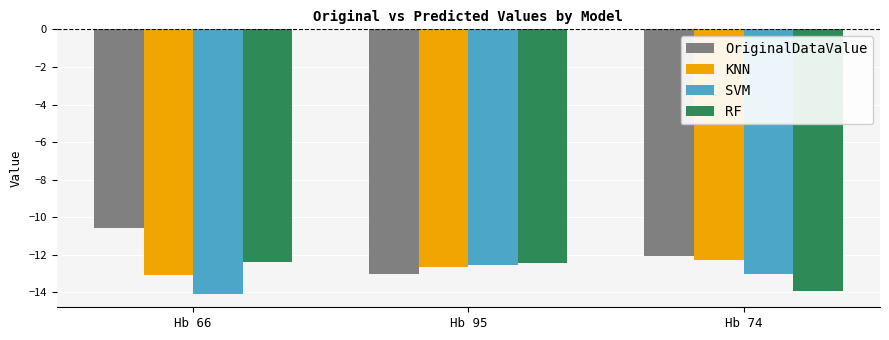

How many series are shown in this chart?

4